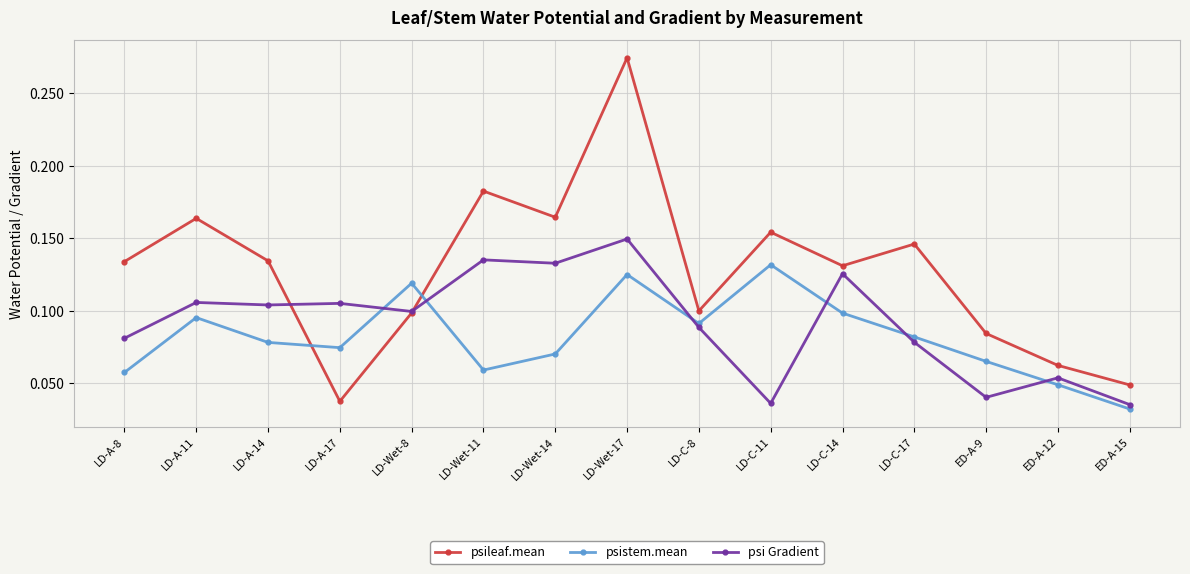

Where is the first local minimum for psileaf.mean?

LD-A-17